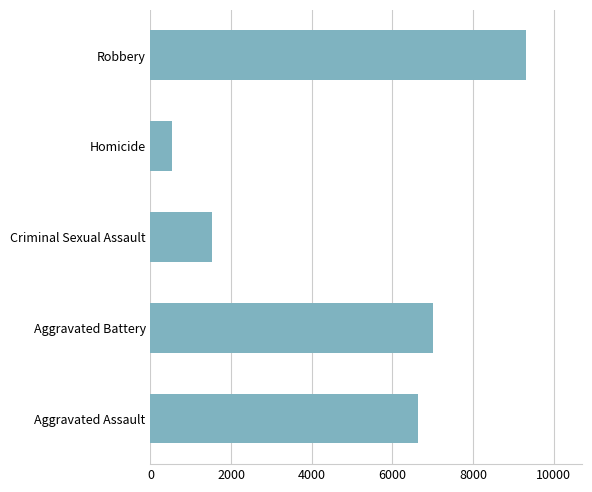

What is the difference between the maximum and minimum values?

8769